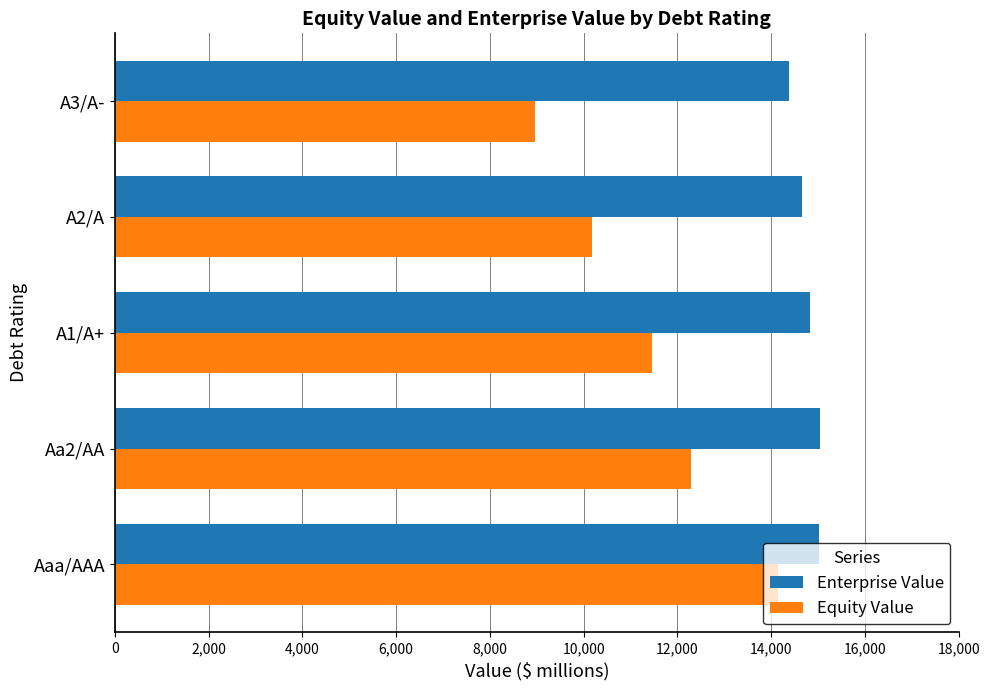

What is the average value of the Equity Value series?

11406.9